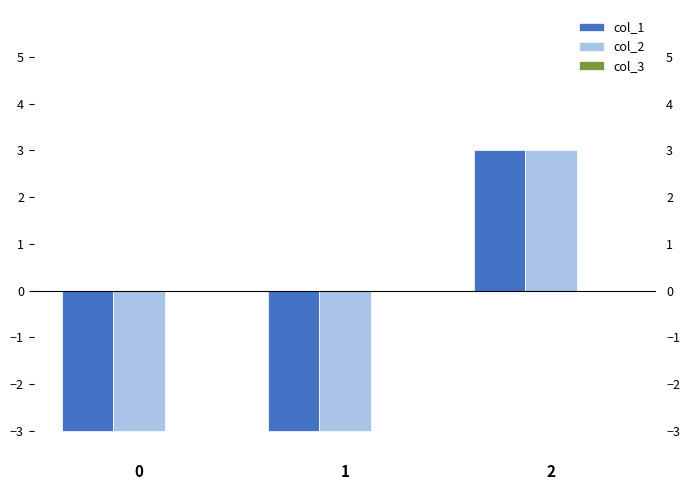

Which has a higher value, 0 or 2?

2